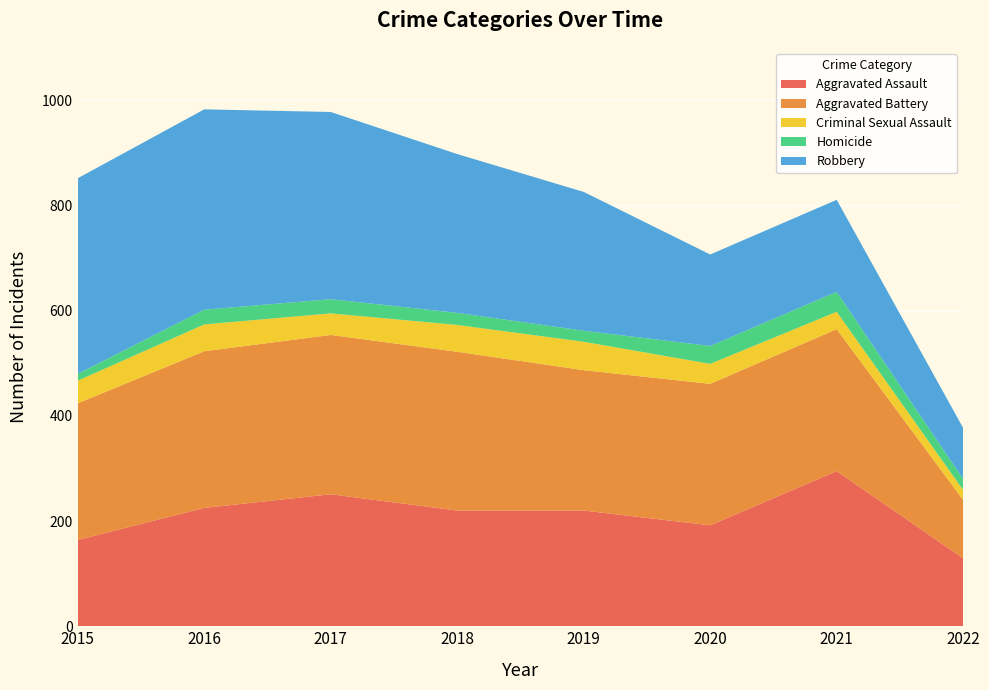

Reading left to right, extract all data points from this chart.

Aggravated Assault: 2015=164	2016=225	2017=251	2018=220	2019=220	2020=192	2021=295	2022=129
Aggravated Battery: 2015=260	2016=298	2017=303	2018=302	2019=267	2020=269	2021=270	2022=111
Criminal Sexual Assault: 2015=43	2016=51	2017=41	2018=51	2019=54	2020=38	2021=33	2022=19
Homicide: 2015=13	2016=28	2017=27	2018=23	2019=21	2020=34	2021=38	2022=21
Robbery: 2015=372	2016=381	2017=356	2018=302	2019=264	2020=174	2021=175	2022=97